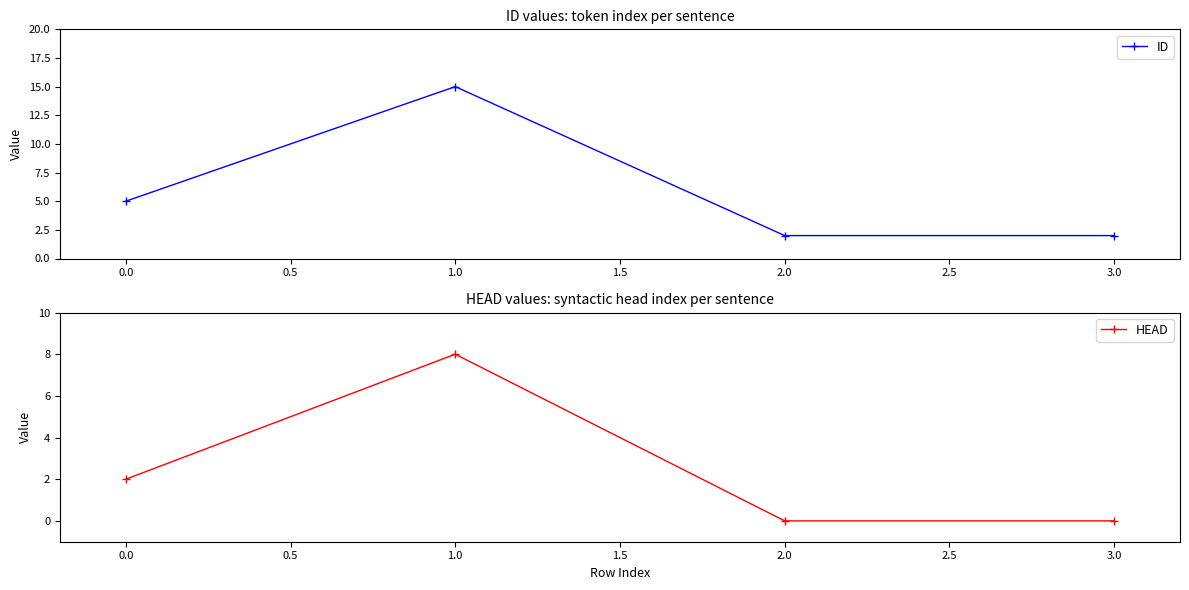

Reading right to left, list all the values displayed in this chart.

ID: 2	2	15	5
HEAD: 0	0	8	2